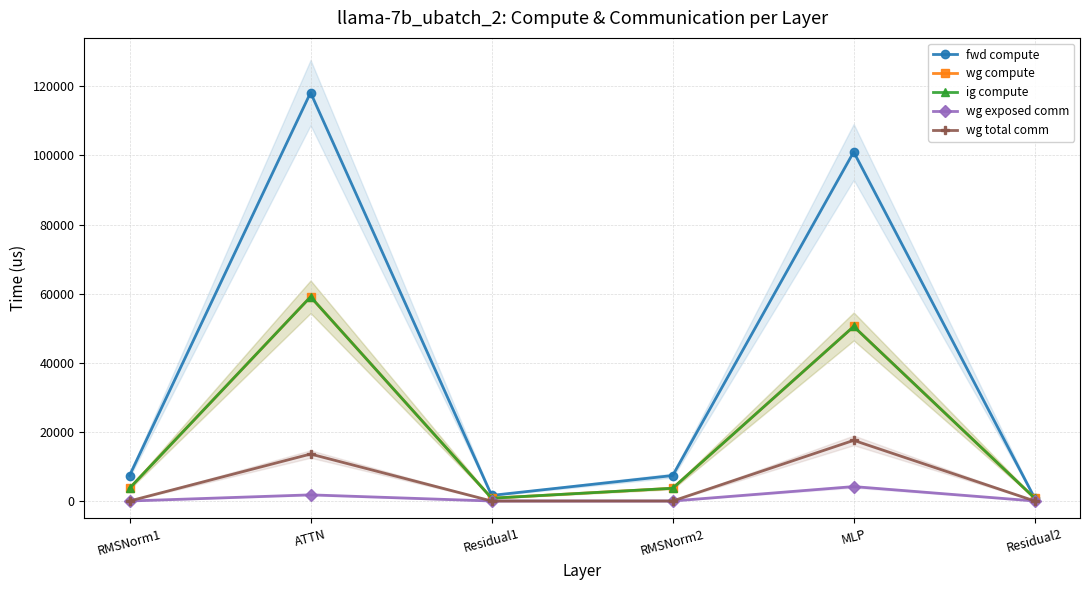

What is the difference between the maximum and minimum values in the fwd compute series?

117379.9